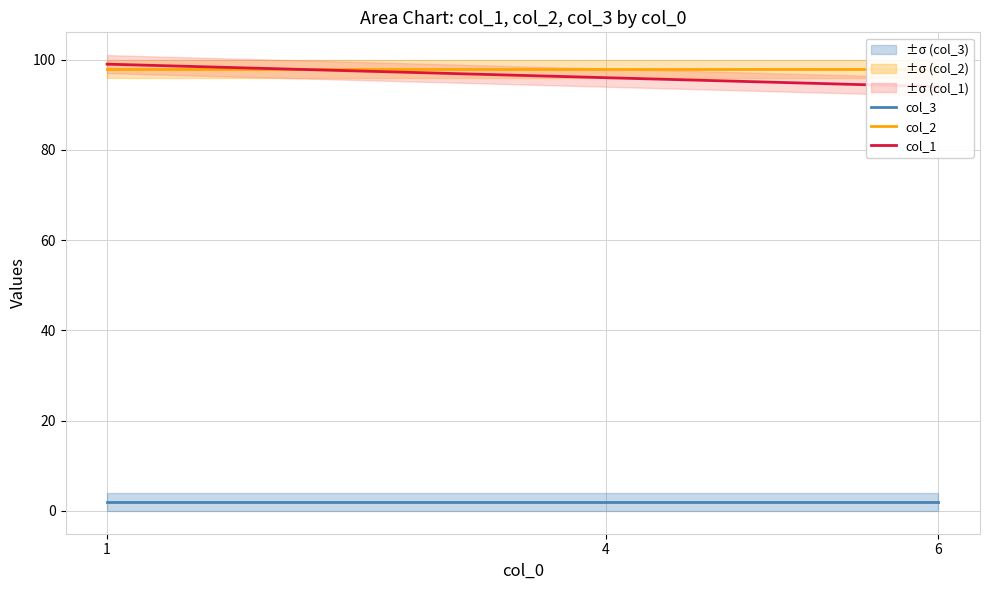

Reading left to right, transcribe all the data shown in this chart.

col_3: 2	2	2
col_2: 98	98	98
col_1: 99	96	94